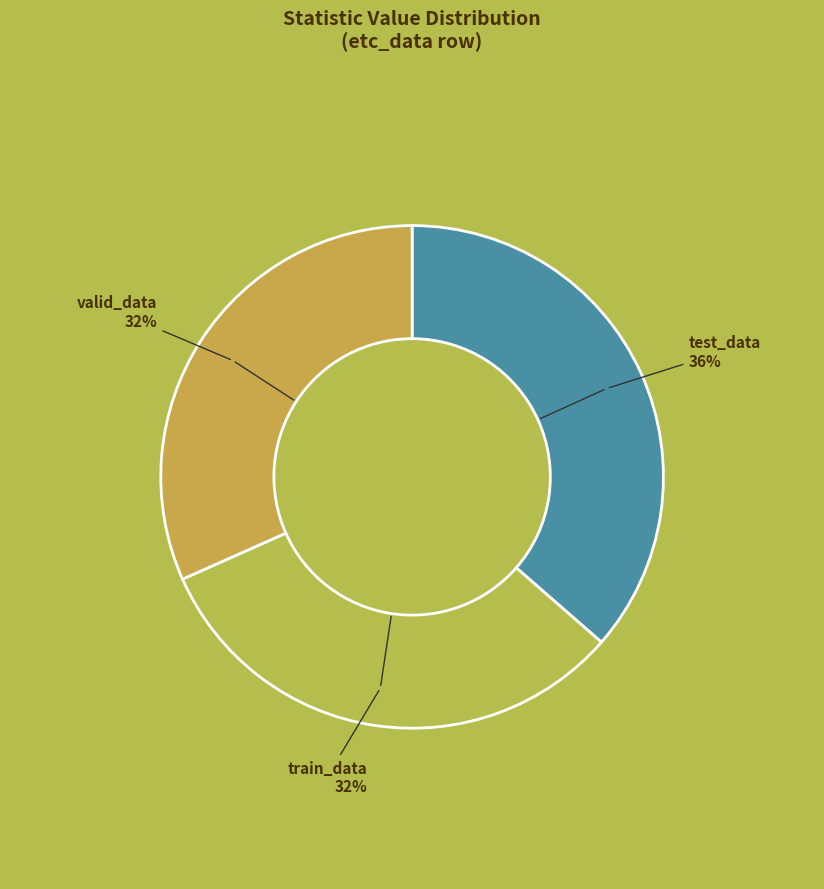

Count the number of slices in the pie.

3